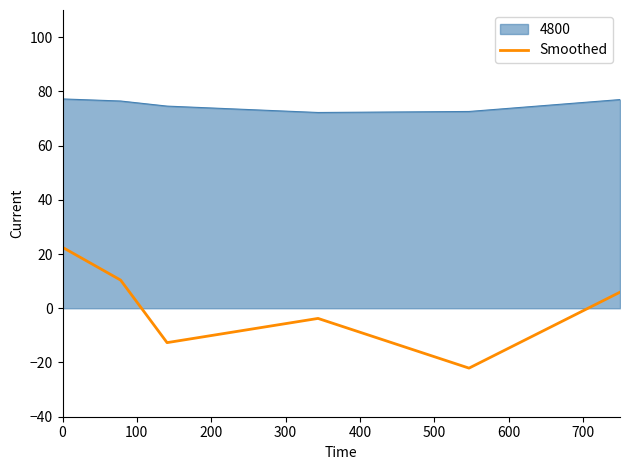

Rank the series by their average value, from highest to lowest.

4800, Smoothed